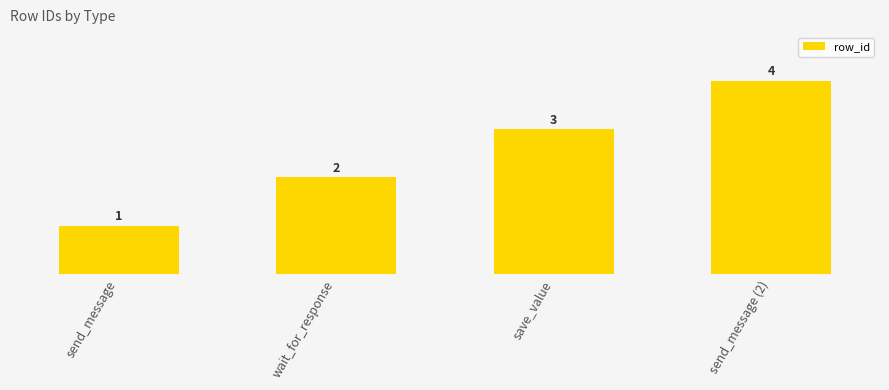

The chart shows a value of 1 at save_value. True or false?

False